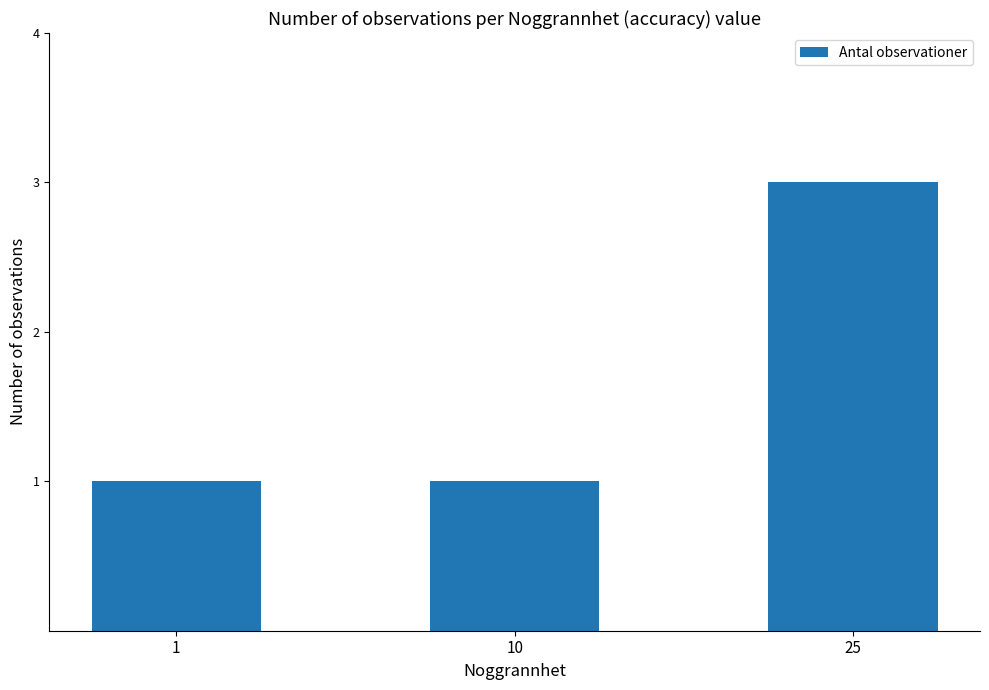

Is it true that the value at 1 is 1?

True